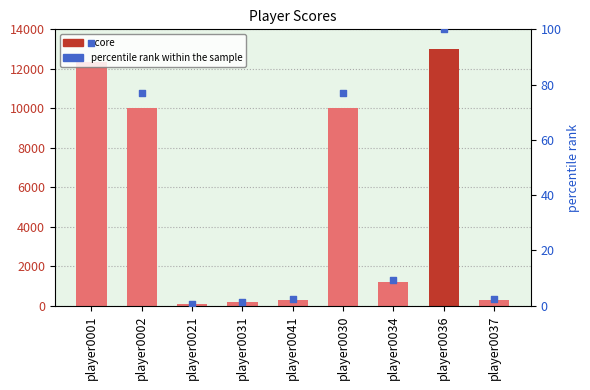

Which series has the largest Y range (max minus min)?

score